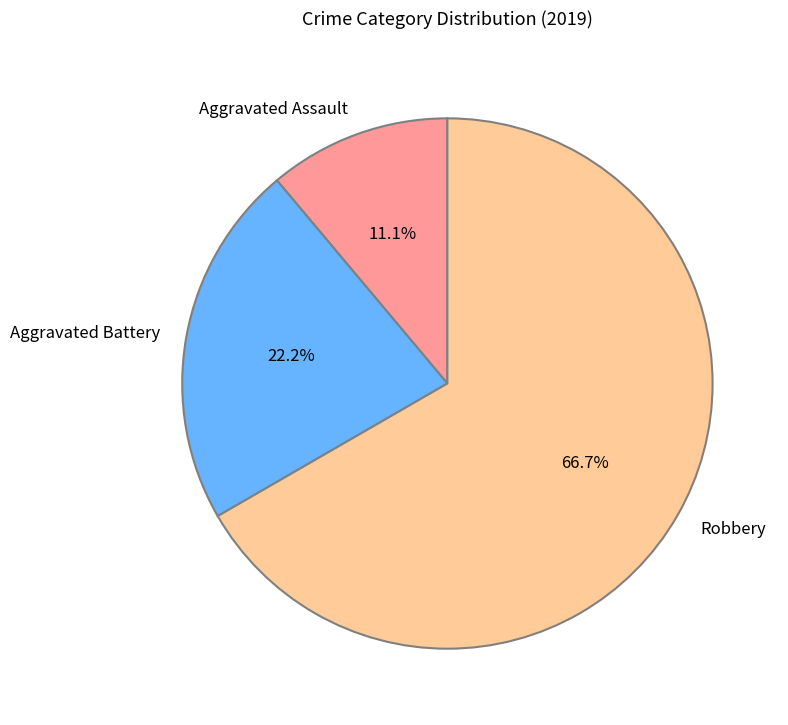

How many segments does this pie chart have?

3